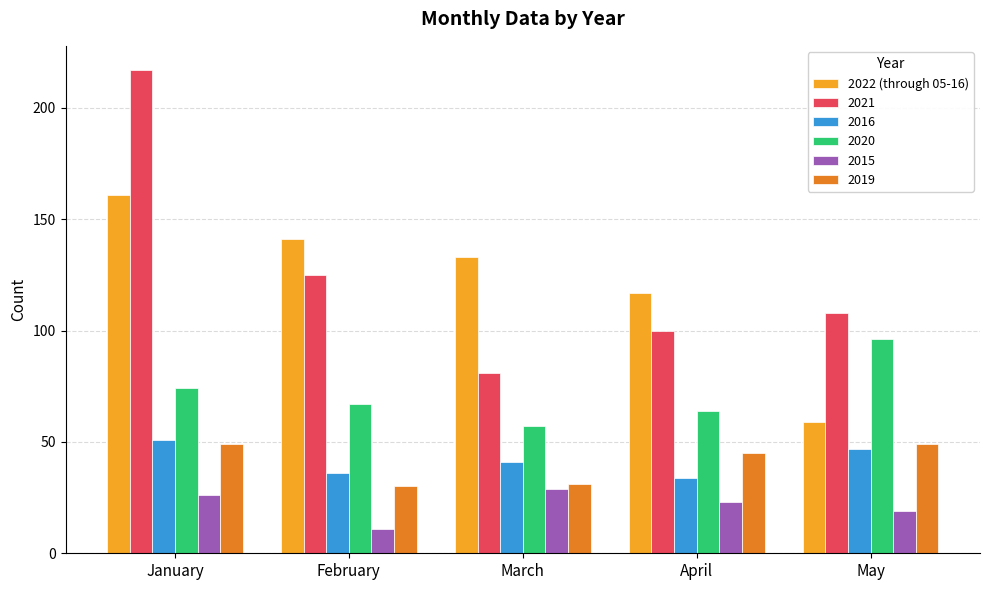

The value of 2019 at February is 52. True or false?

False